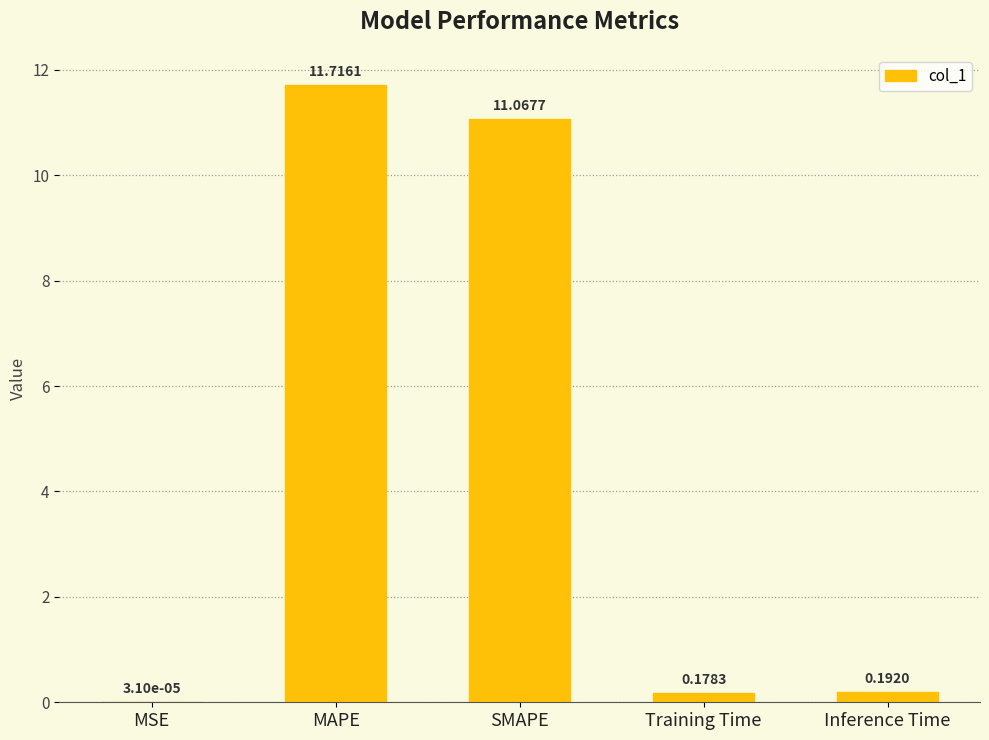

Are the bars horizontal?

No